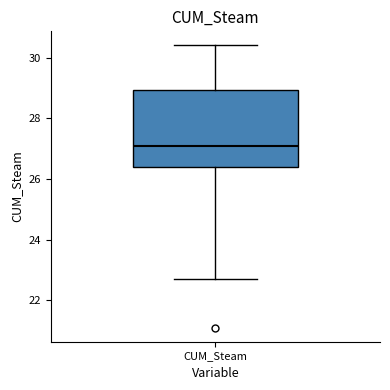

Where is the upper edge of the box for CUM_Steam on the y-axis? The values are not printed on the chart, so give them approximately, as read against the axis.

29.0